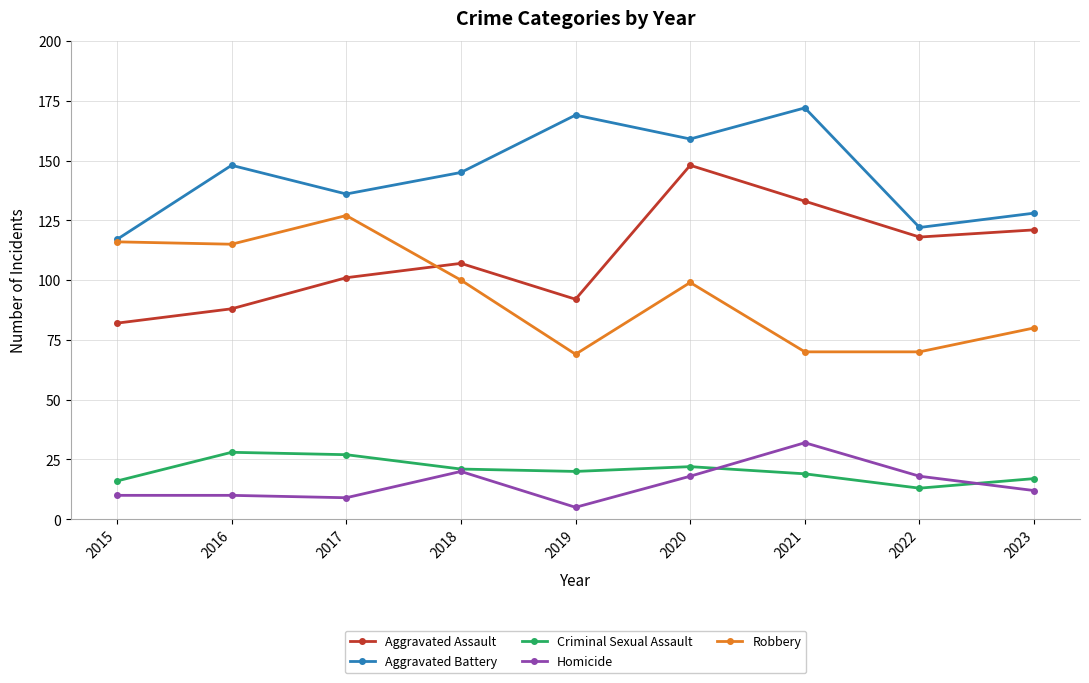

The value of Robbery at 2017 is 127. True or false?

True